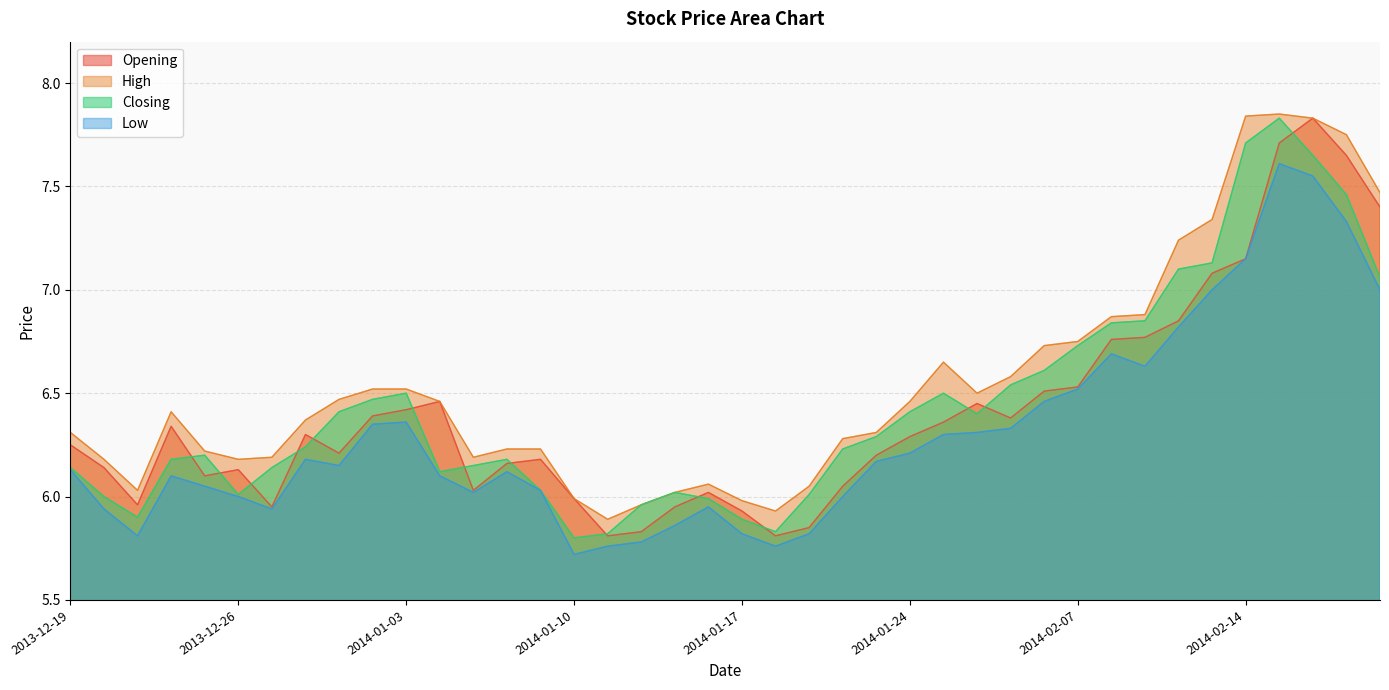

True or false: Low and High intersect in this chart.

False